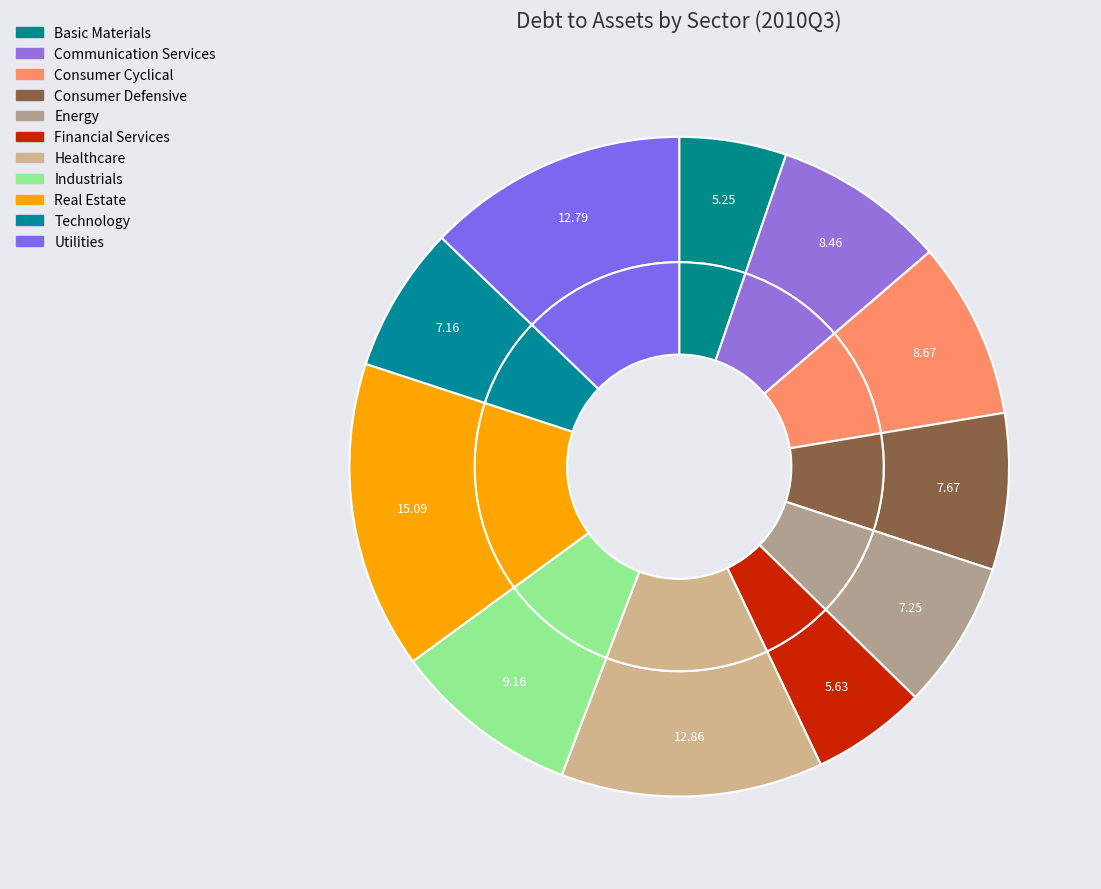

Which slice is the smallest?

Basic Materials